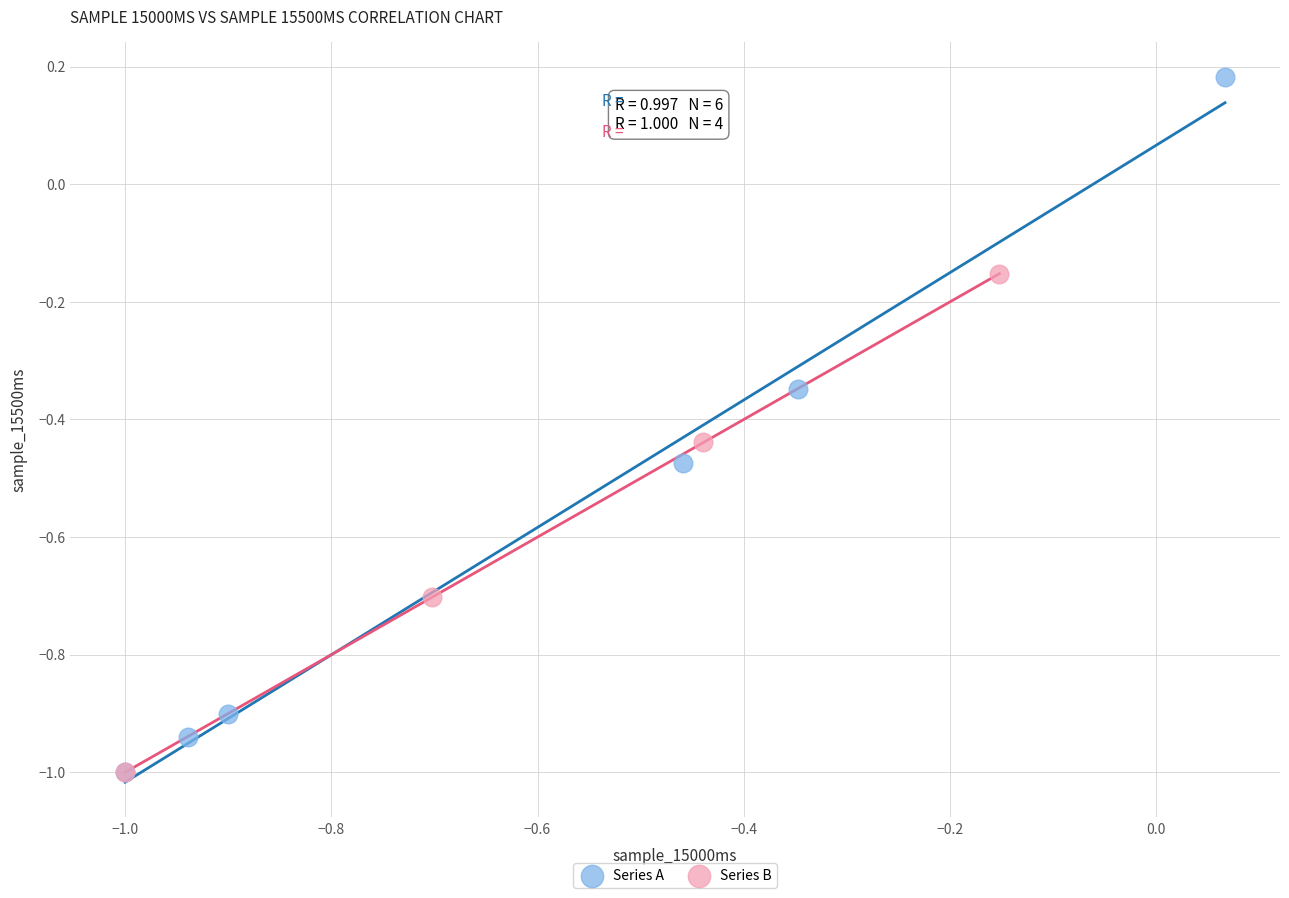

Which series has the widest spread of Y values?

Series A